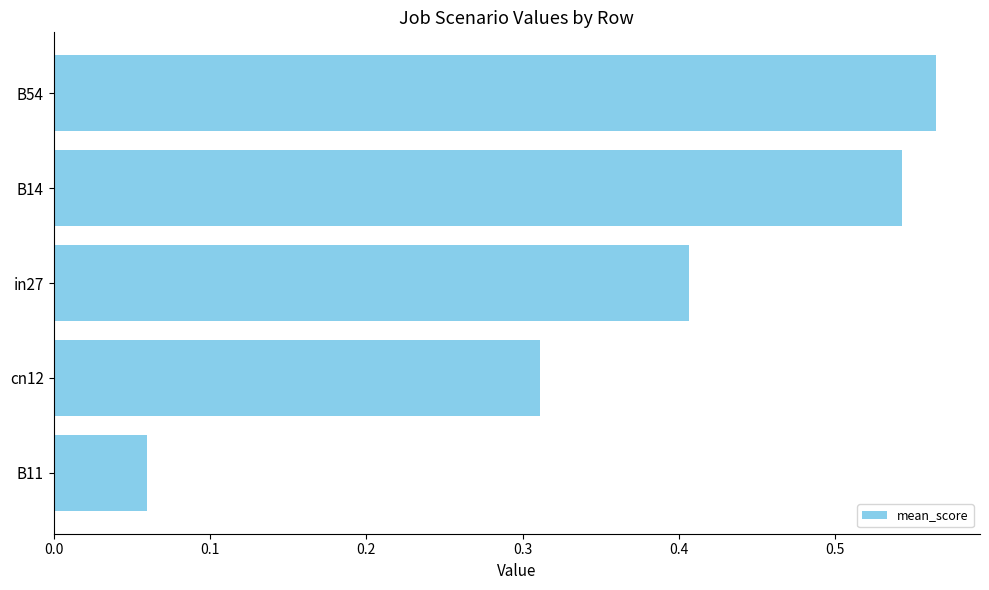

Rank the categories by value from highest to lowest.

B54, B14, in27, cn12, B11